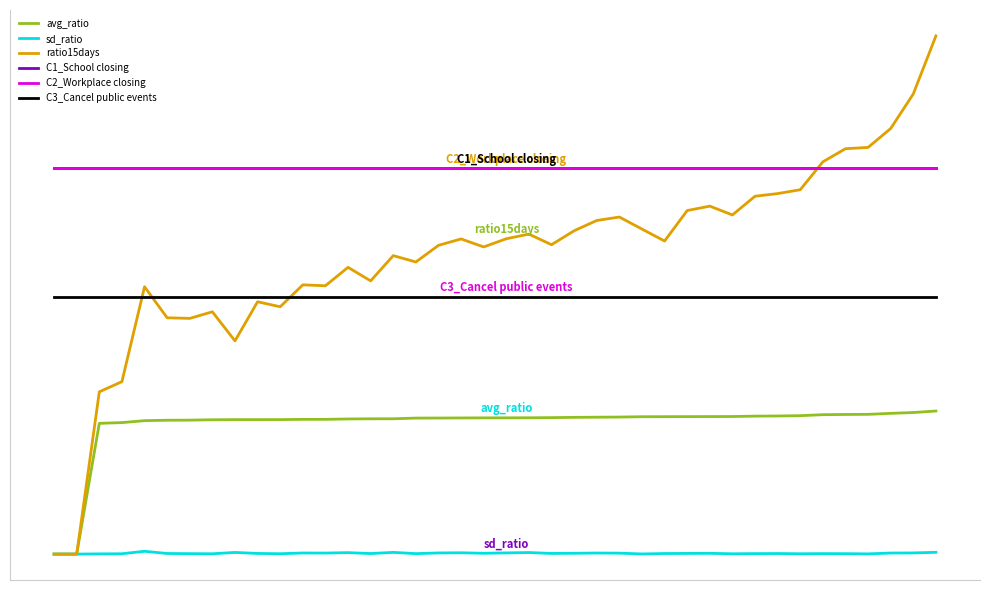

Is this an area chart (filled region under the line)?

No